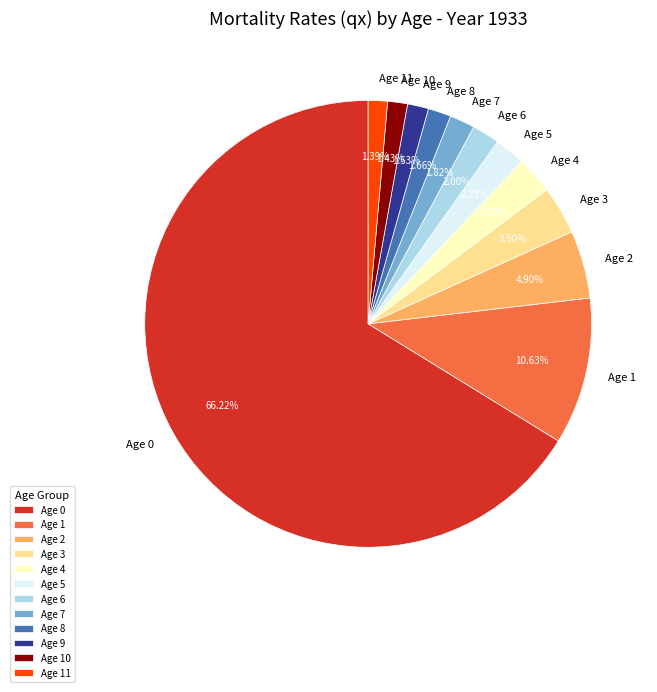

Is the sum of Age 11 and Age 9 greater than half?

No